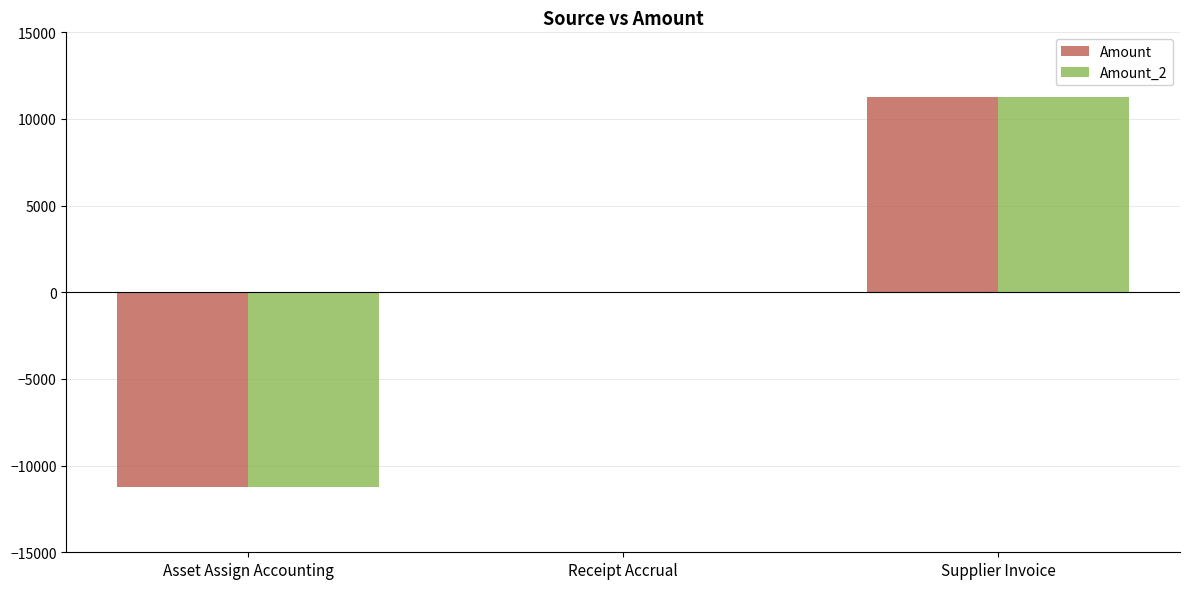

What is the sum of the Amount values at Asset Assign Accounting and Receipt Accrual?

-11243.5